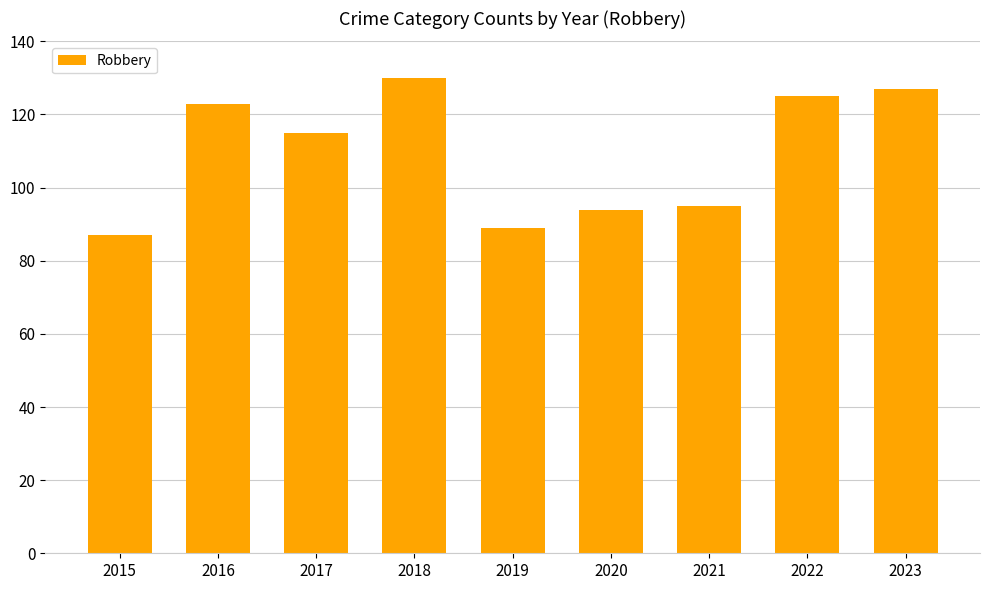

What is the change in value from 2019 to 2023?

+38